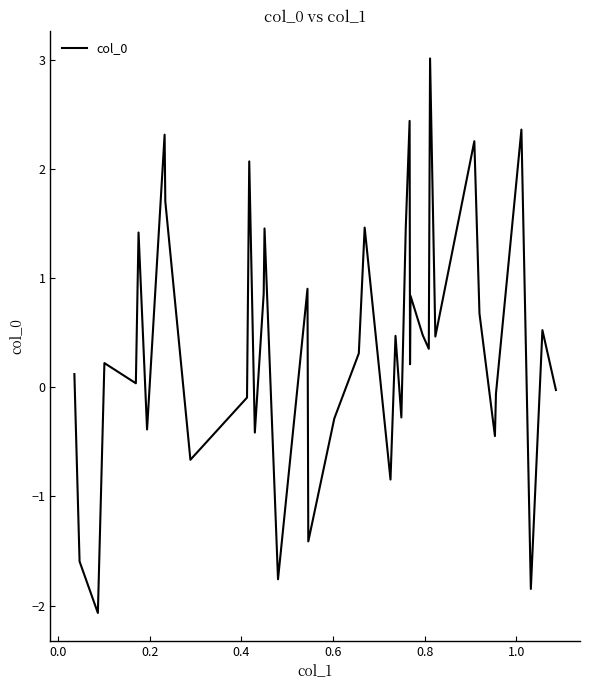

What is the greatest value displayed?

3.0